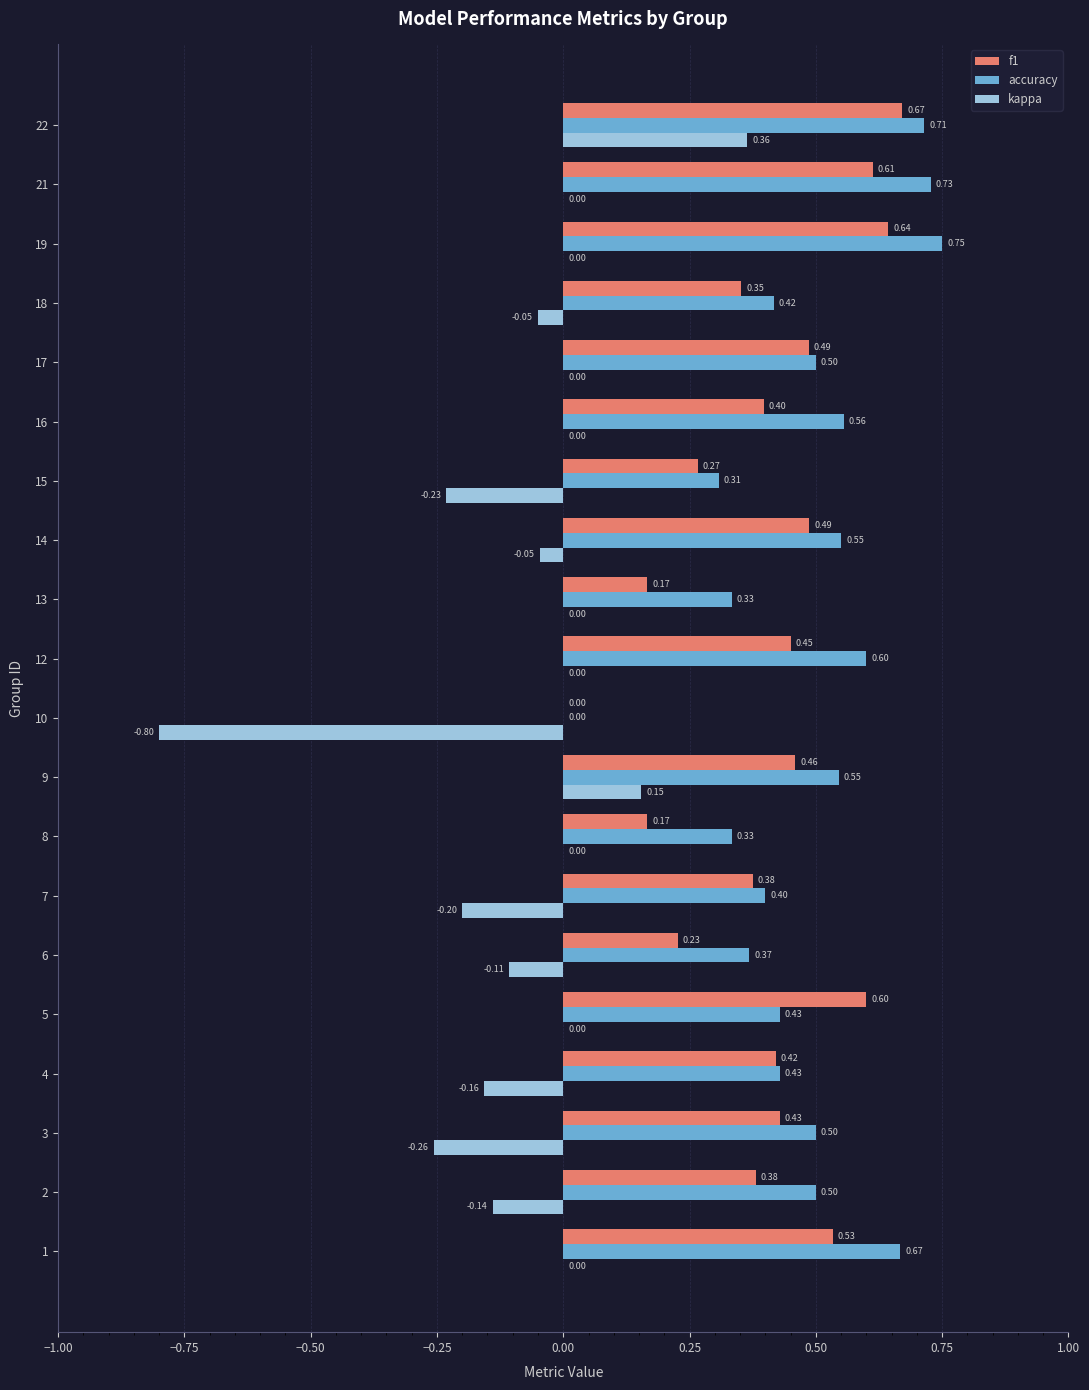

Is the value of kappa at 4 greater than the value of f1 at 10?

No